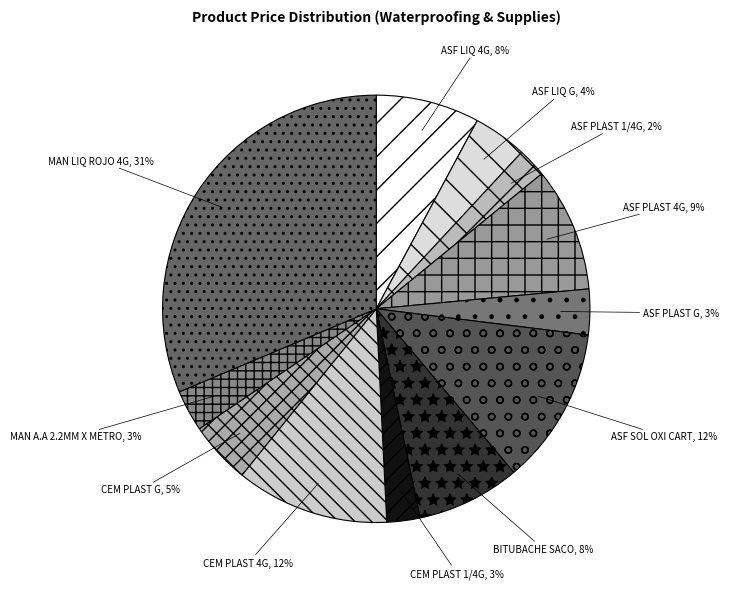

Is it true that ASF PLAST 4G is 9% of the pie?

True